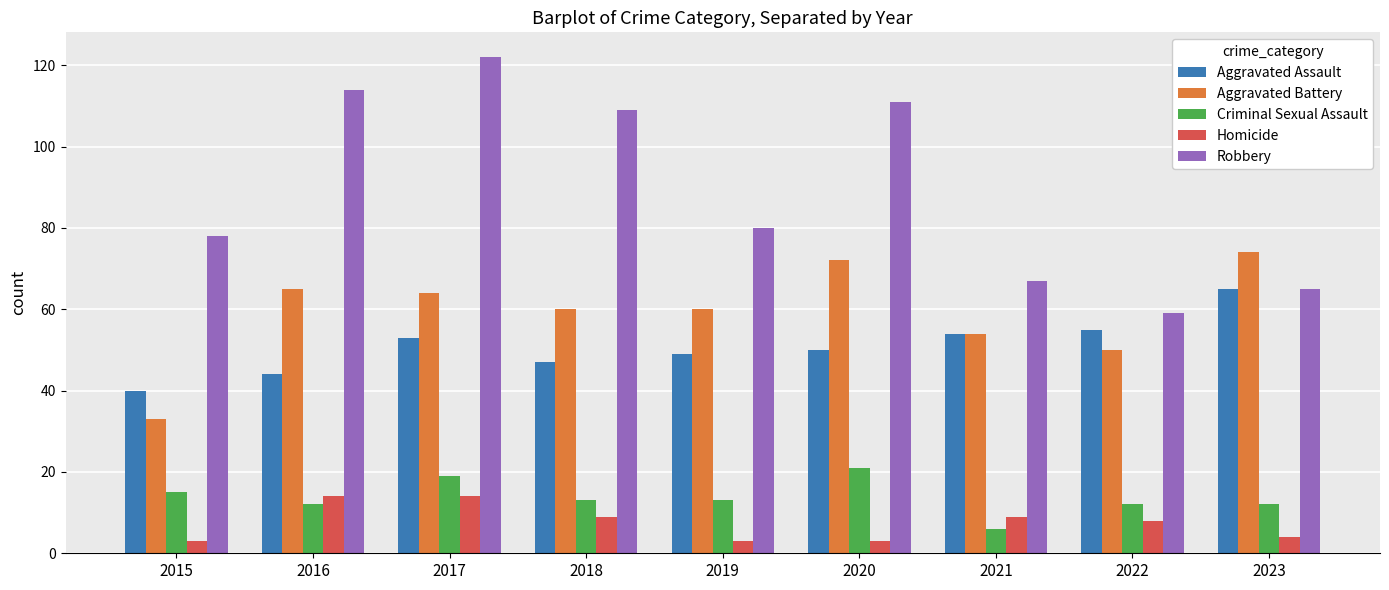

What is the minimum value shown in the chart?

3